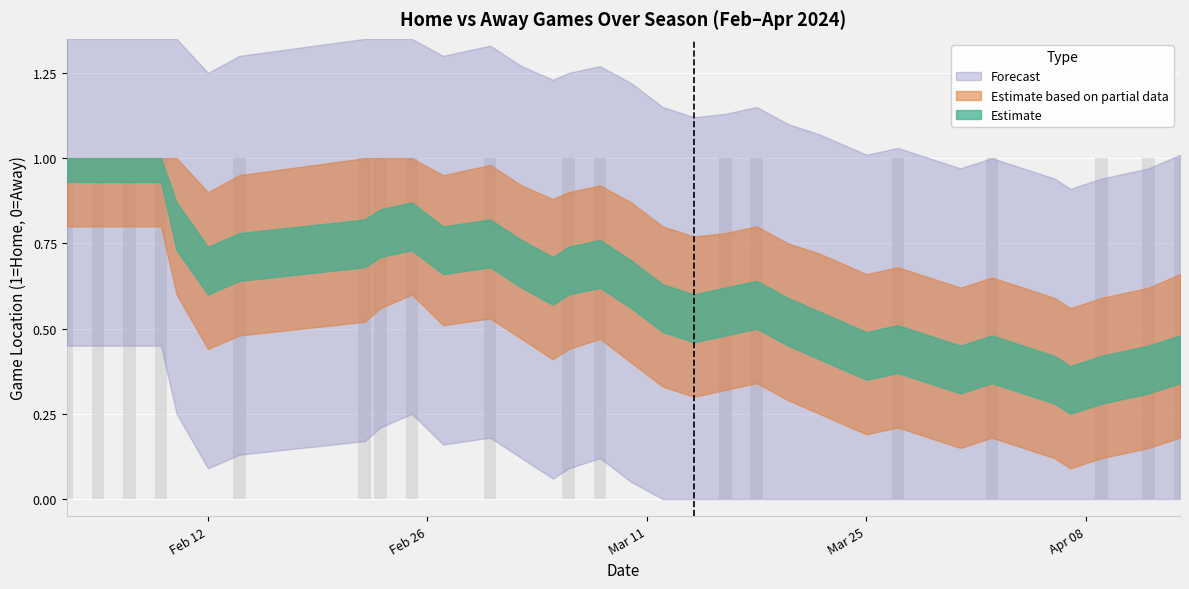

What is the sum of all values?

18